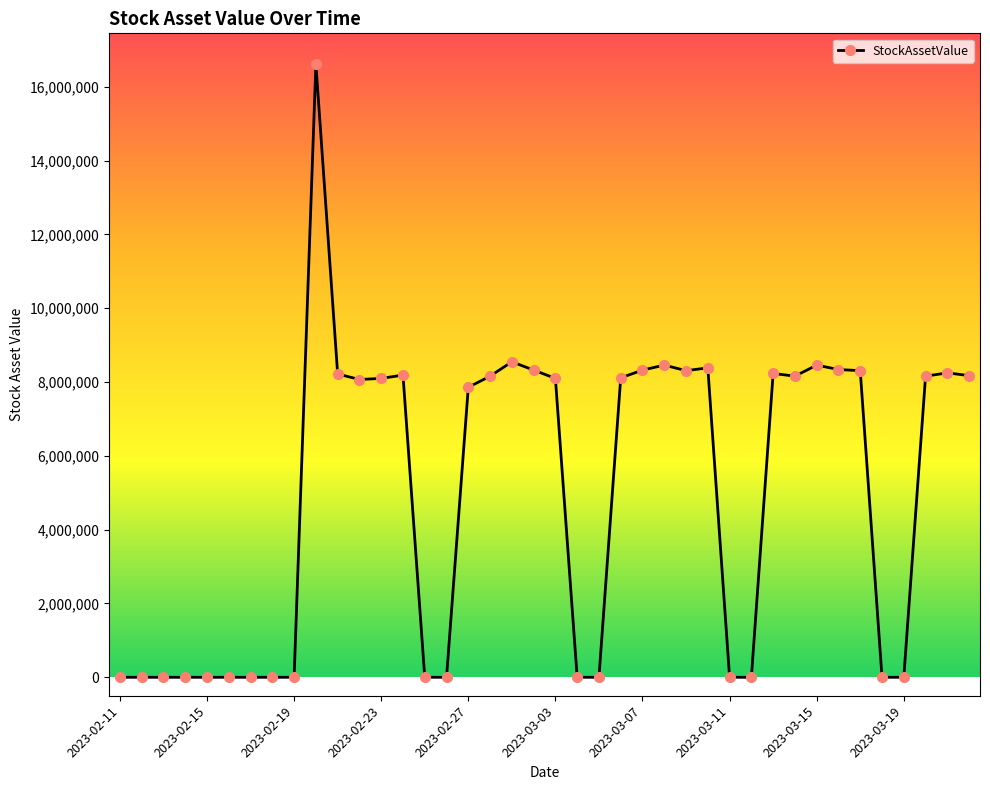

What is the difference between the maximum and minimum values?

16620000